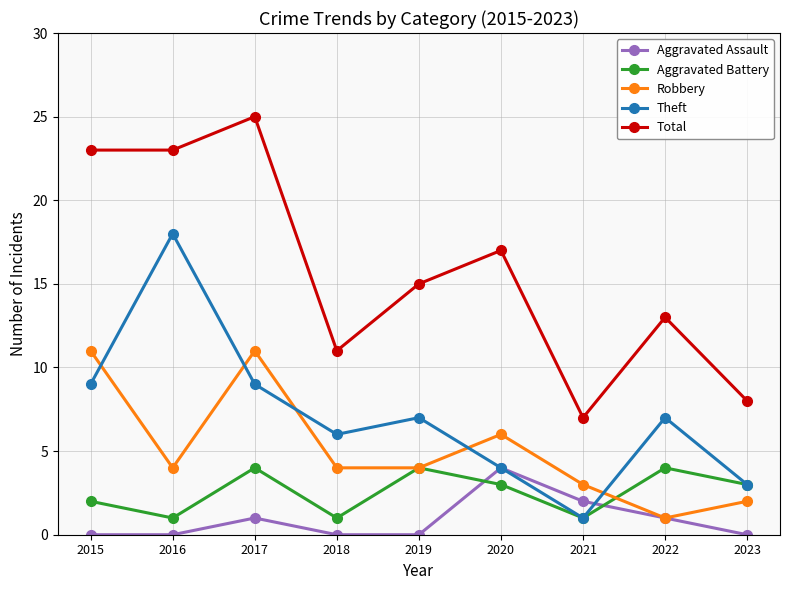

True or false: Total has more than 0 points higher than both neighbors.

True